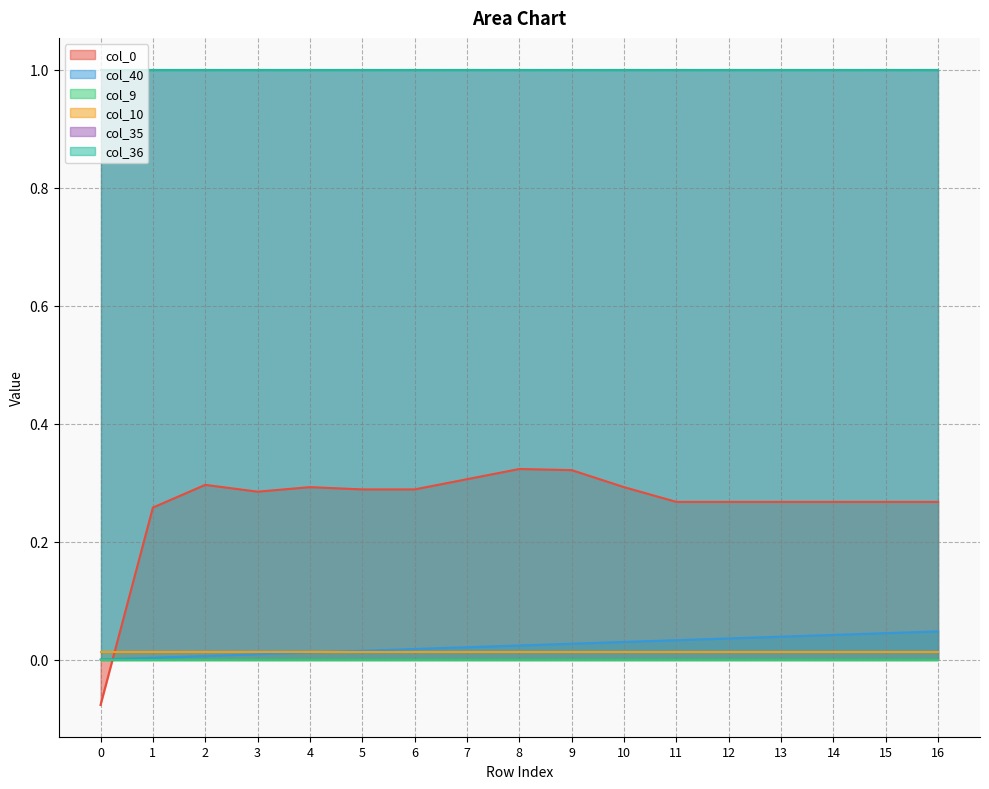

At how many categories does at least one series exceed 0?

17